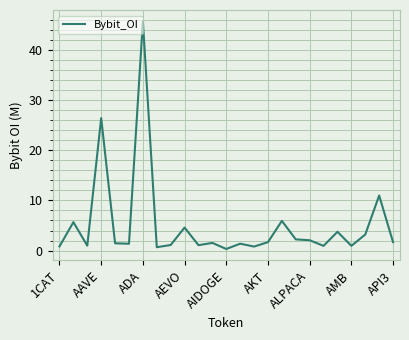

What is the difference between the maximum and minimum values?

45.3